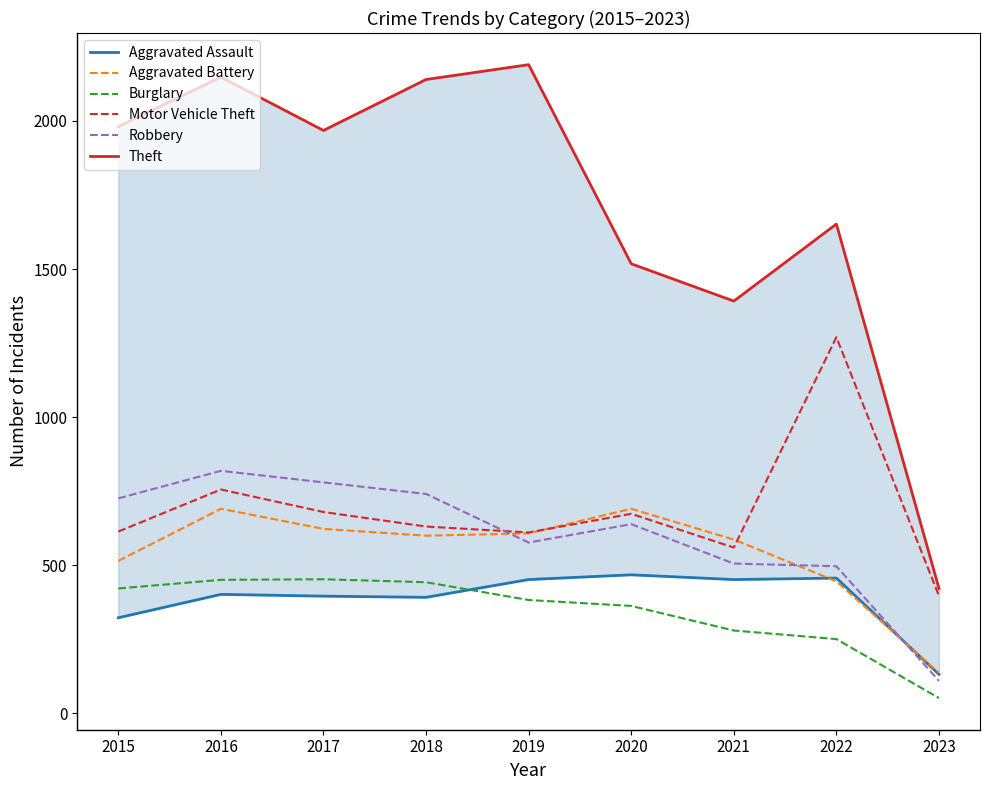

What is the approximate value of Motor Vehicle Theft at 2023?

397